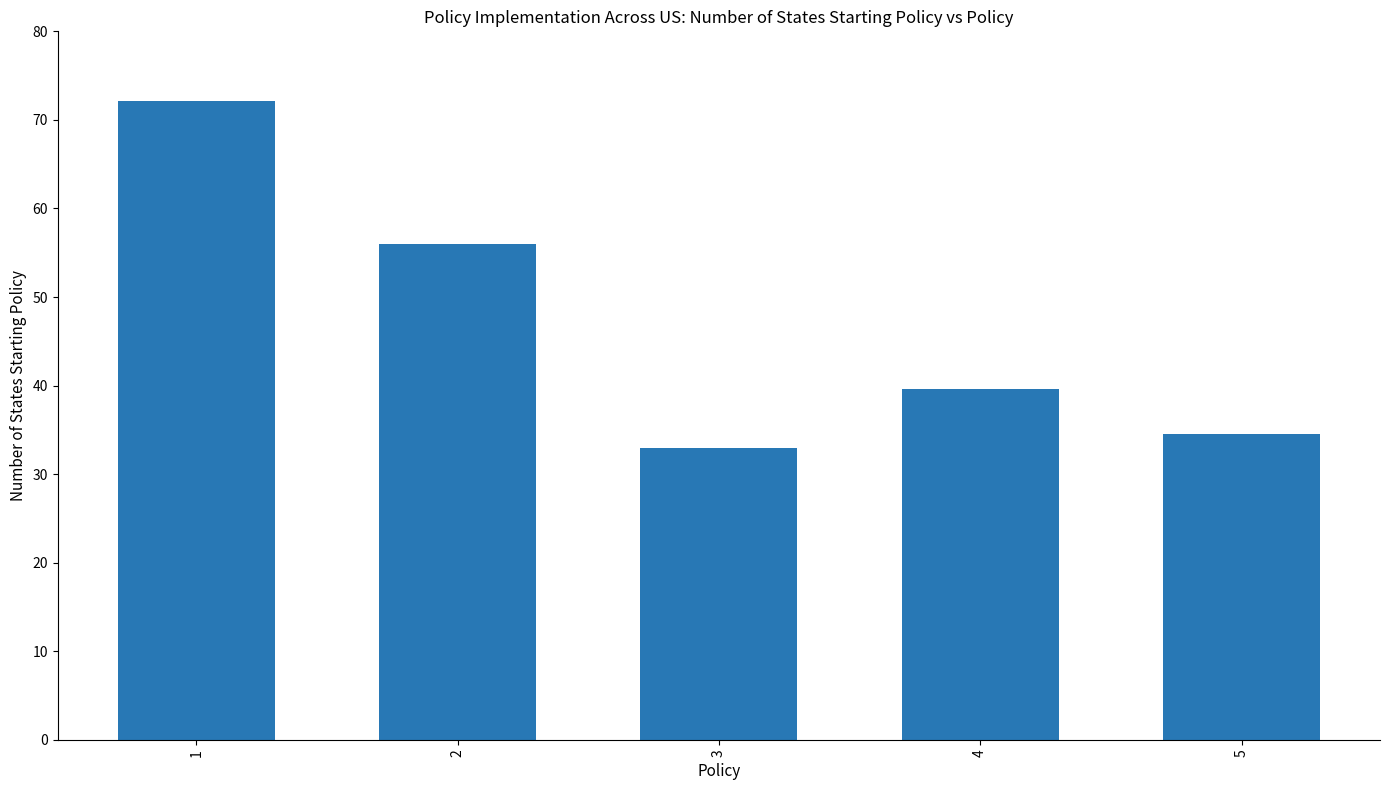

How many data points are less than 39?

2